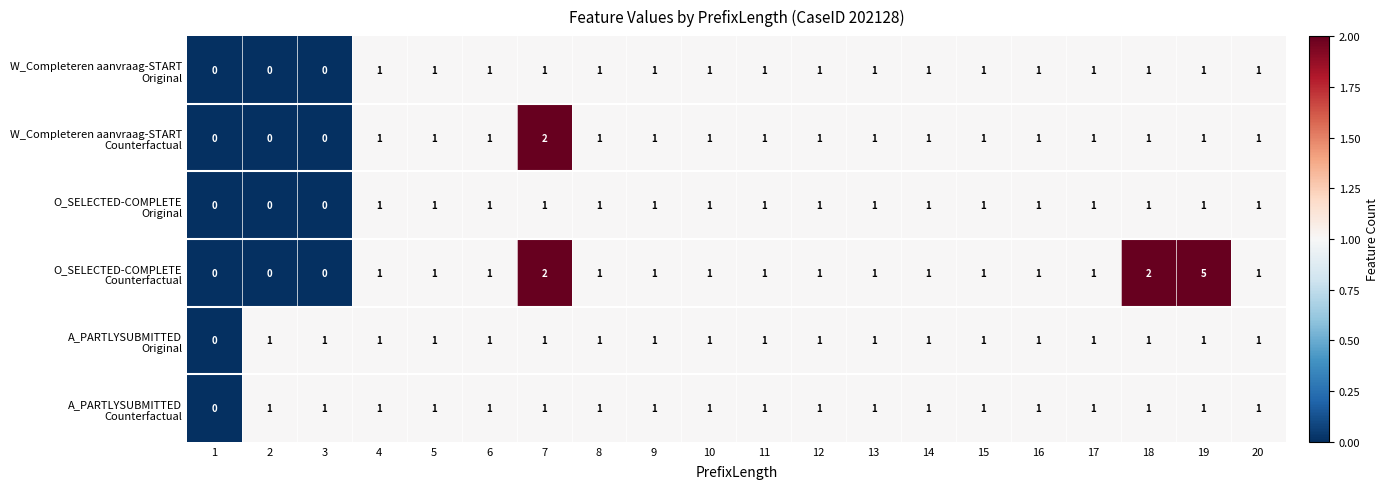

At which category is the sum across all series the highest?

19